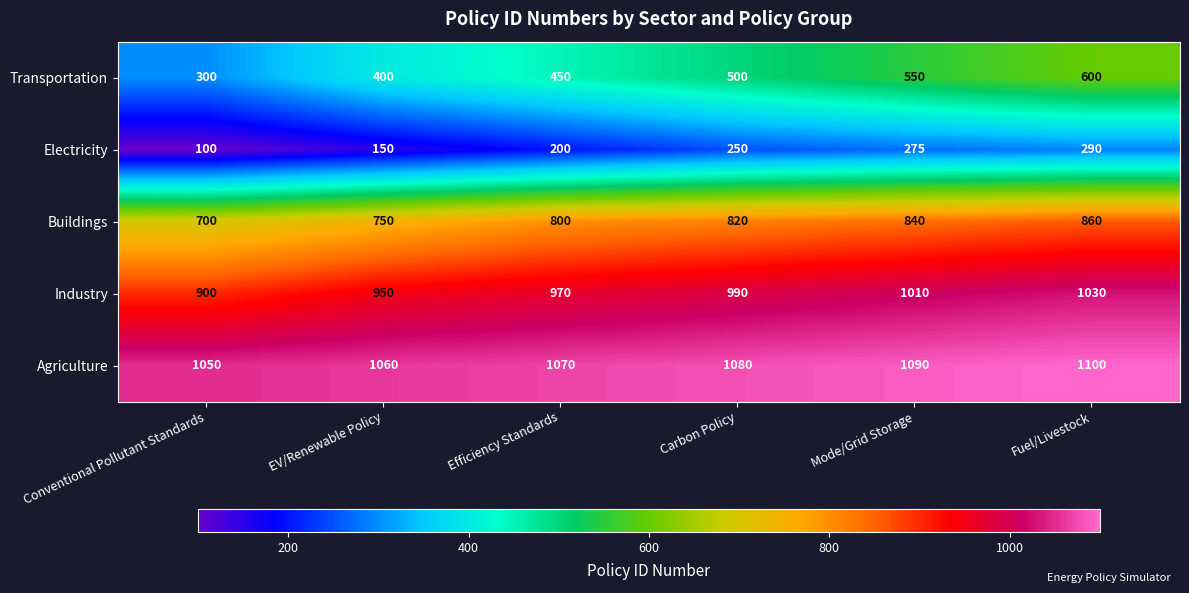

What is the spread (max minus min) of values at Conventional Pollutant Standards?

950